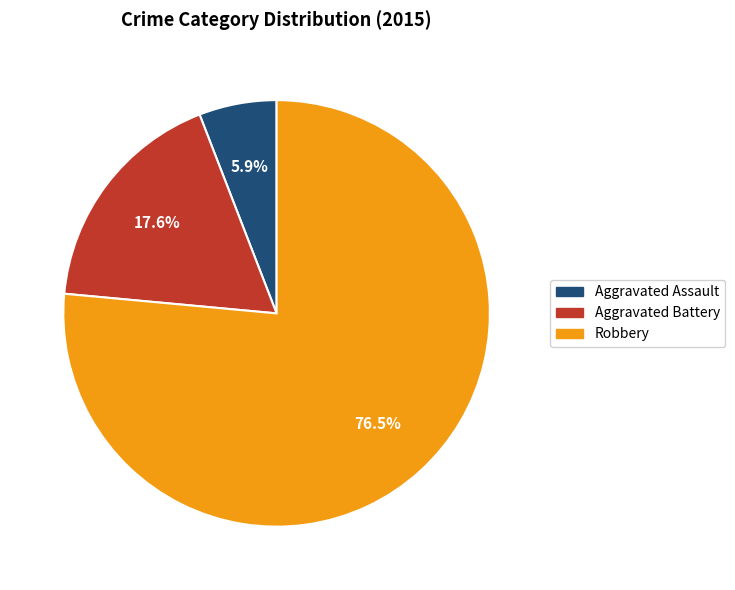

How many slices are in this pie chart?

3